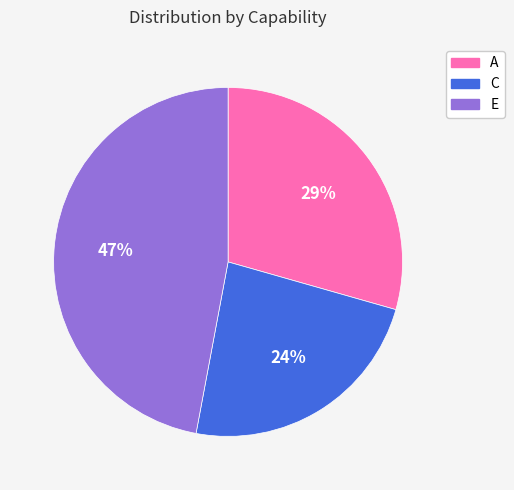

Which slice is the largest?

E